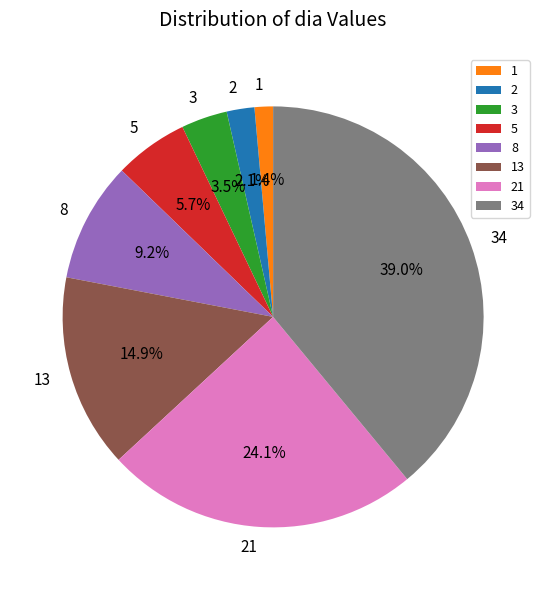

To the nearest percent, what is the difference between the 3 and 1 slice percentages?

2%